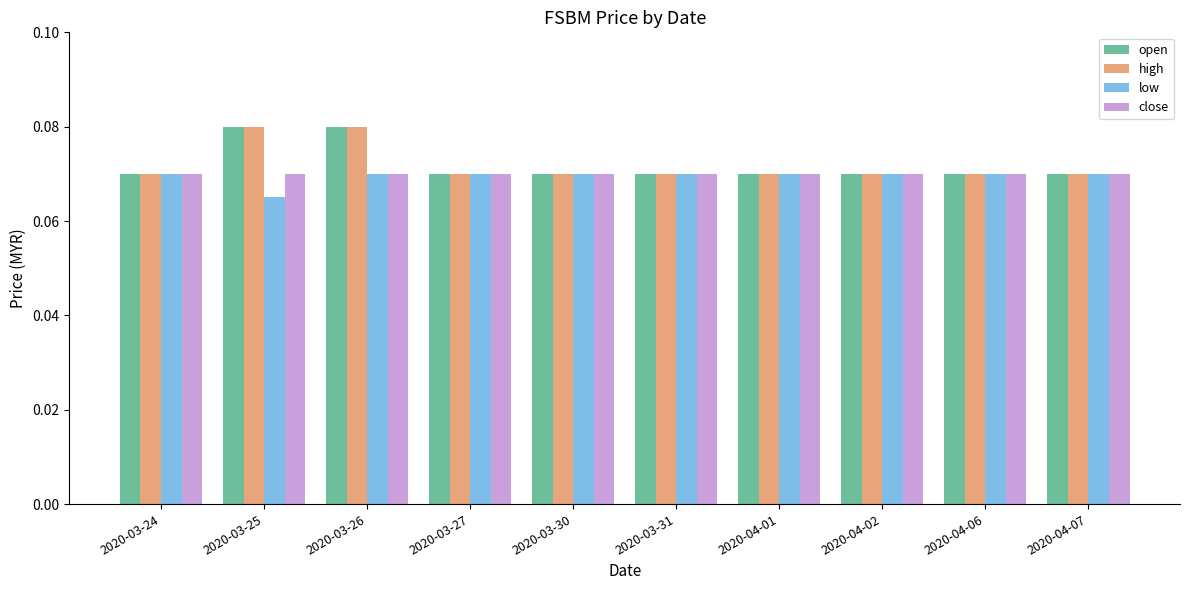

Count the open values in the range 0 to 1.

10